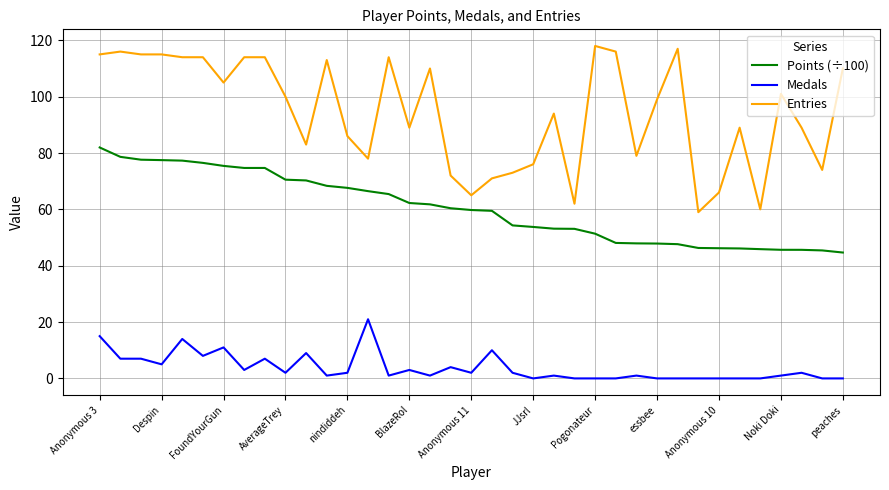

Rank the series by their maximum value, from lowest to highest.

Medals, Points (÷100), Entries